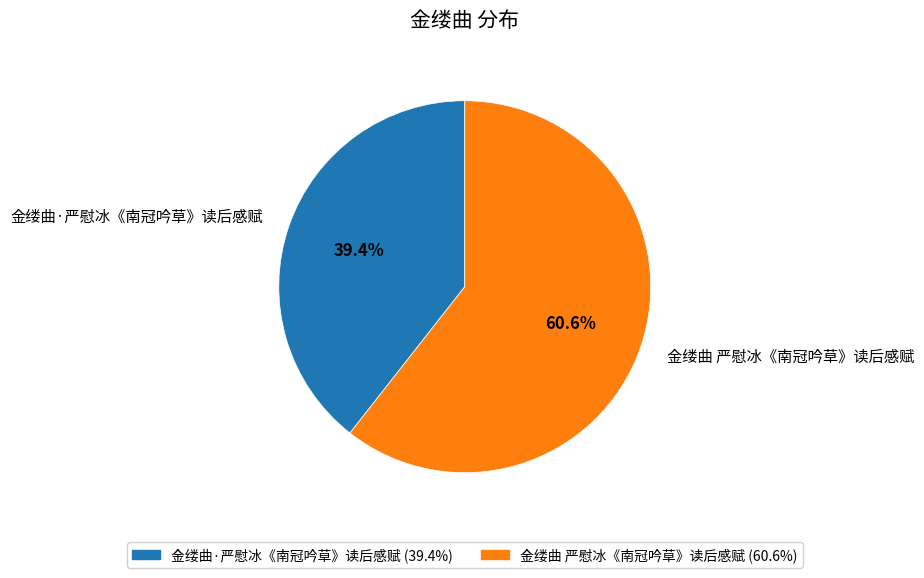

Between 金缕曲·严慰冰《南冠吟草》读后感赋 and 金缕曲 严慰冰《南冠吟草》读后感赋, which is larger?

金缕曲 严慰冰《南冠吟草》读后感赋